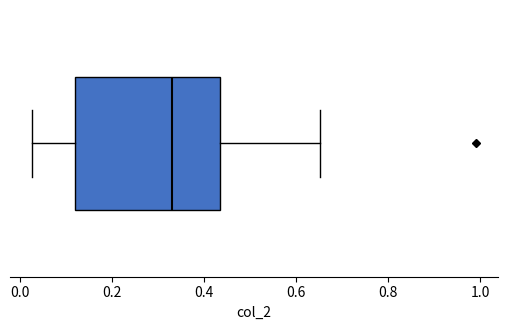

Transcribe this box plot: give where the median line is, the range the box spans, and where the two whiskers end, as read against the x-axis. The values are not printed on the chart, so give them approximately, as read against the axis.

median 0.34, box 0.12 to 0.44, whiskers 0.02 to 0.66